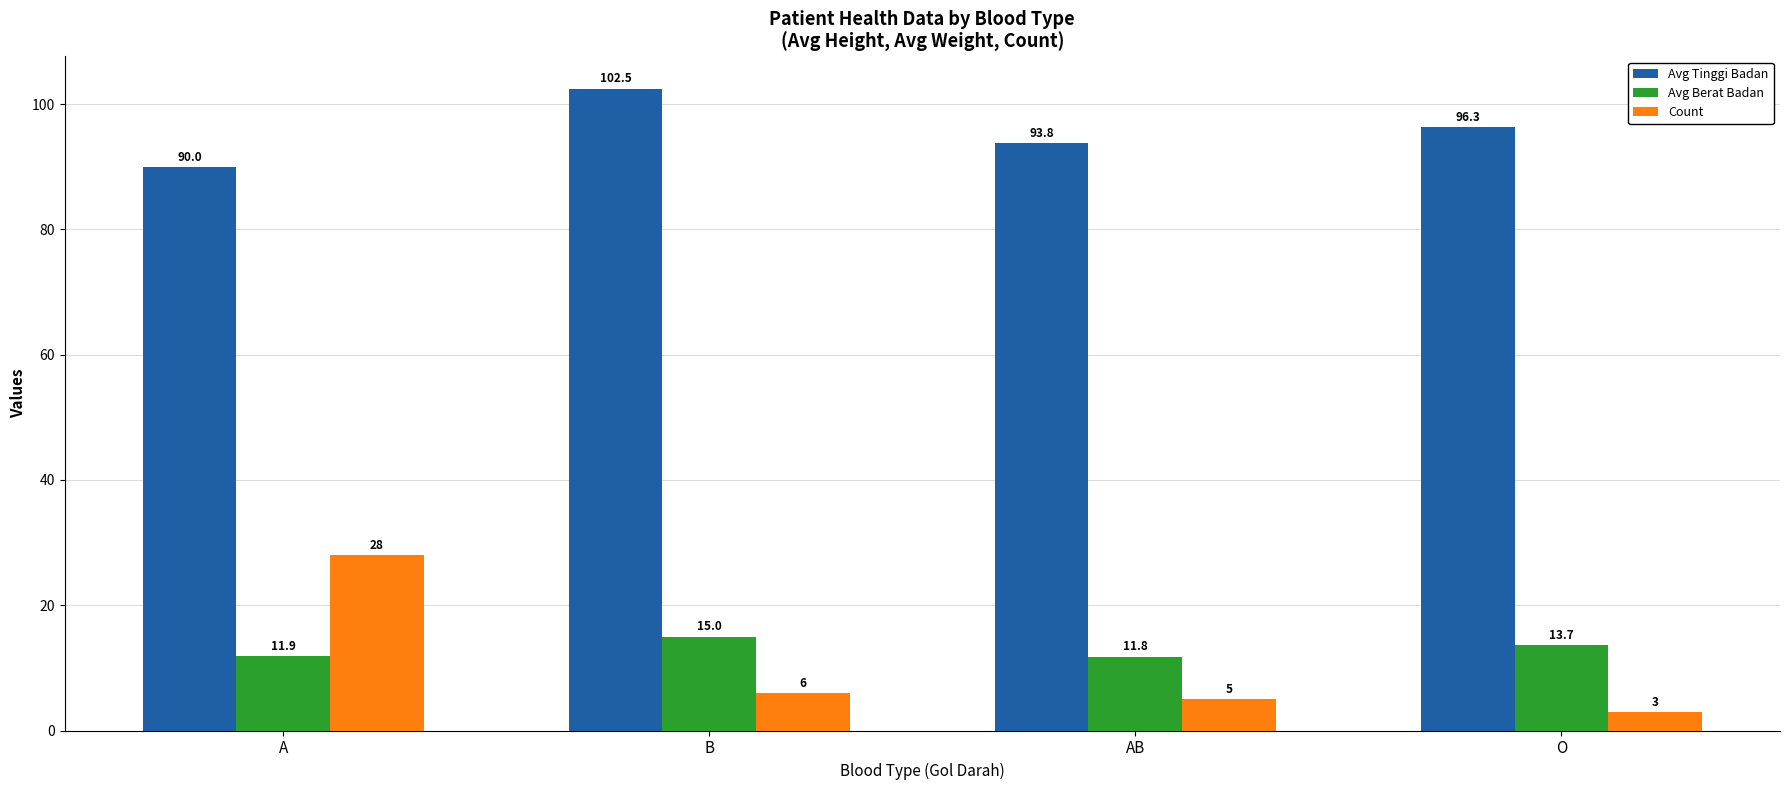

List the labels in order of Avg Berat Badan value, smallest first.

AB, A, O, B